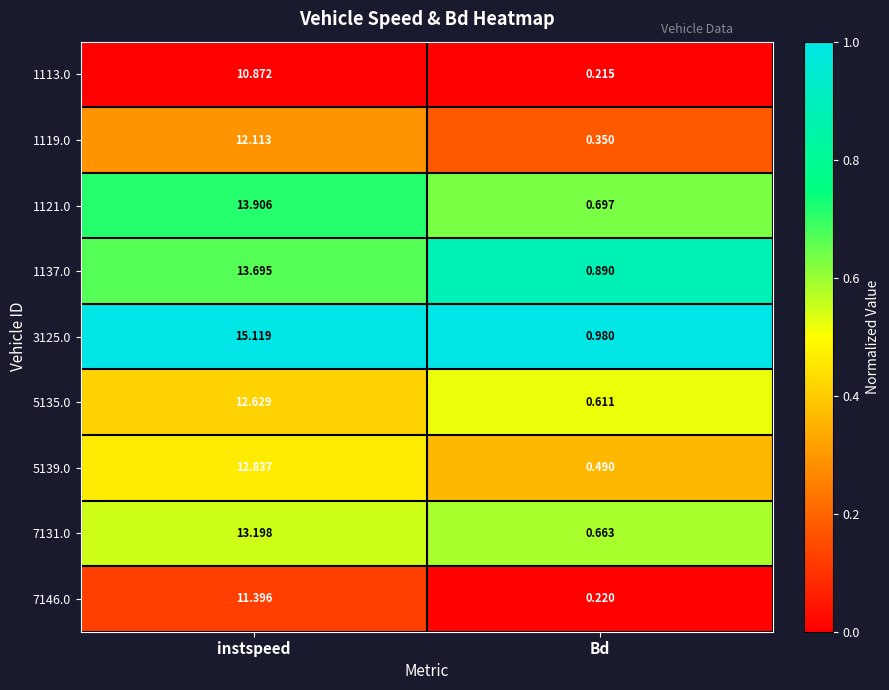

At which category does the chart reach its minimum across all series?

Bd